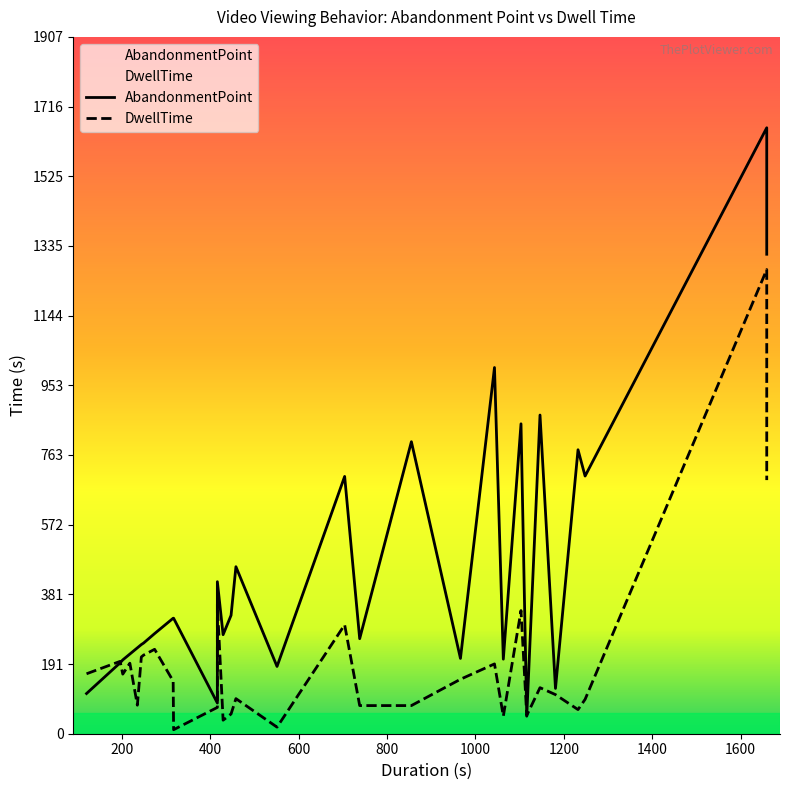

What is the difference between the maximum and minimum values in the DwellTime series?

1259